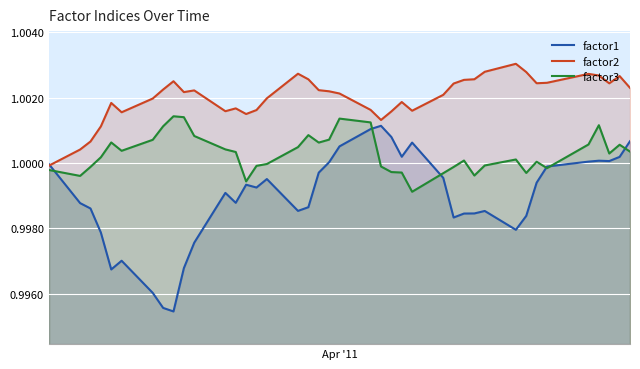

Which series has the widest spread of values?

factor1